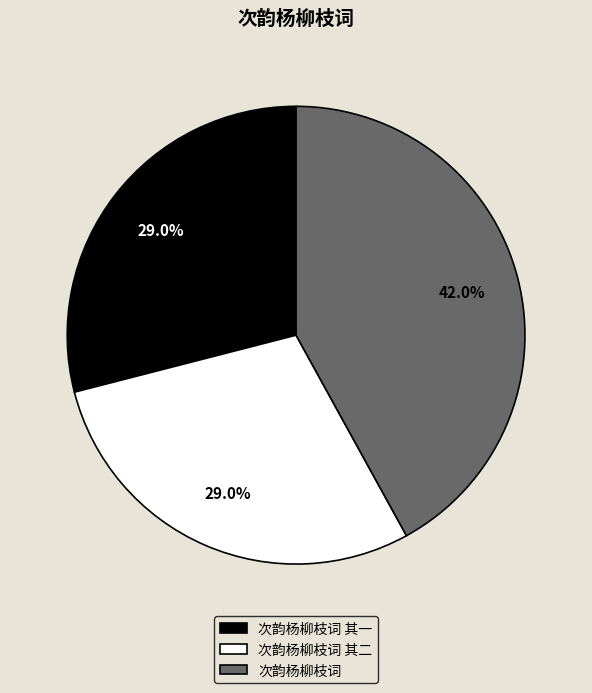

How many slices are in this pie chart?

3